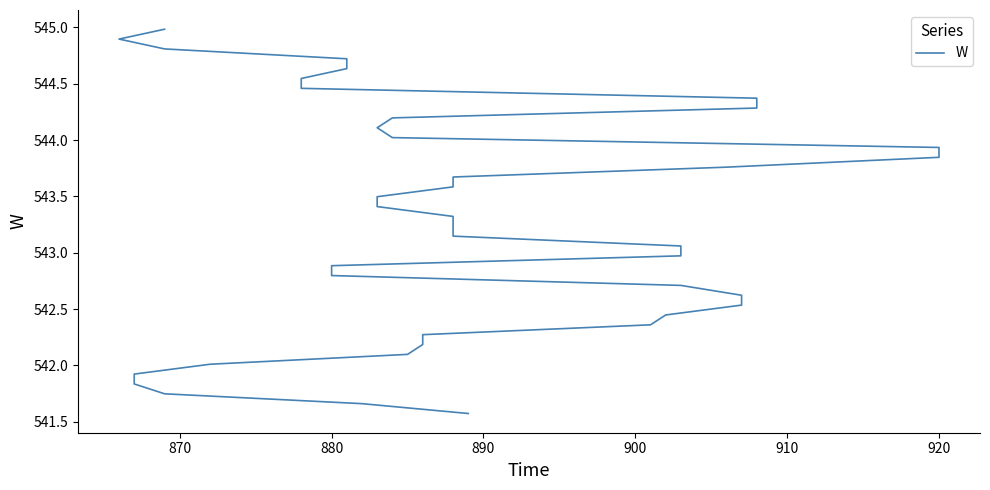

Is this an area chart (filled region under the line)?

No